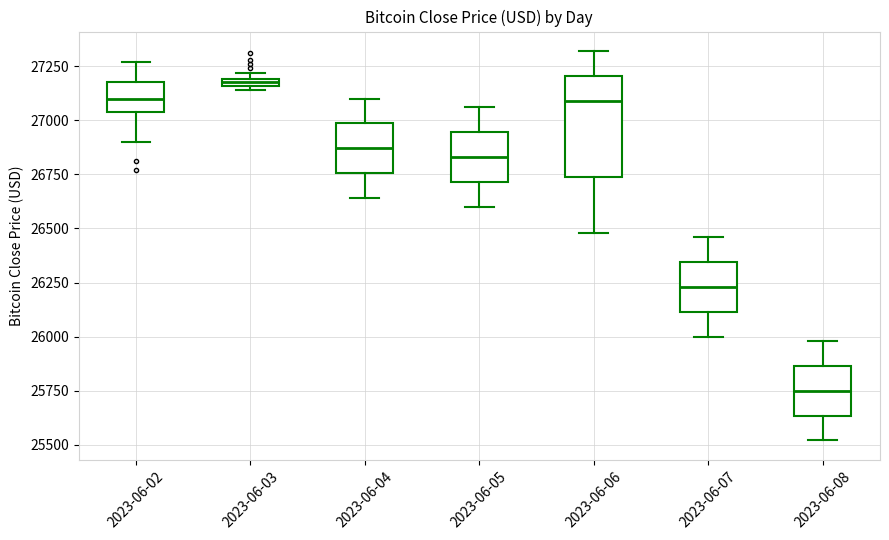

Which box has the highest median line?

2023-06-03